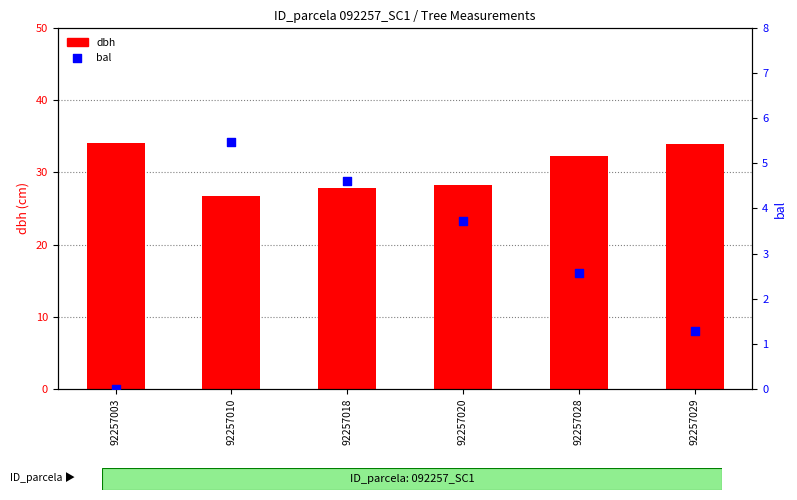

Which series has the largest total across all categories?

dbh